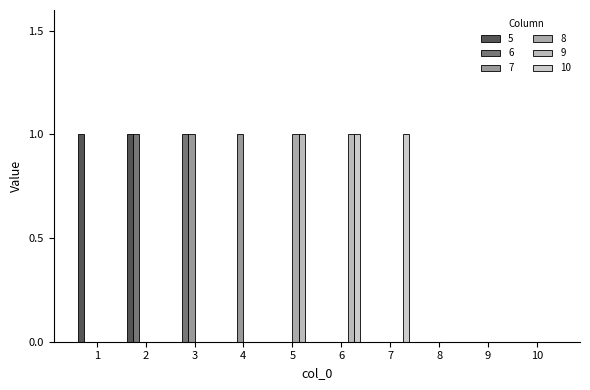

Which series changed the most between 3 and 8?

6